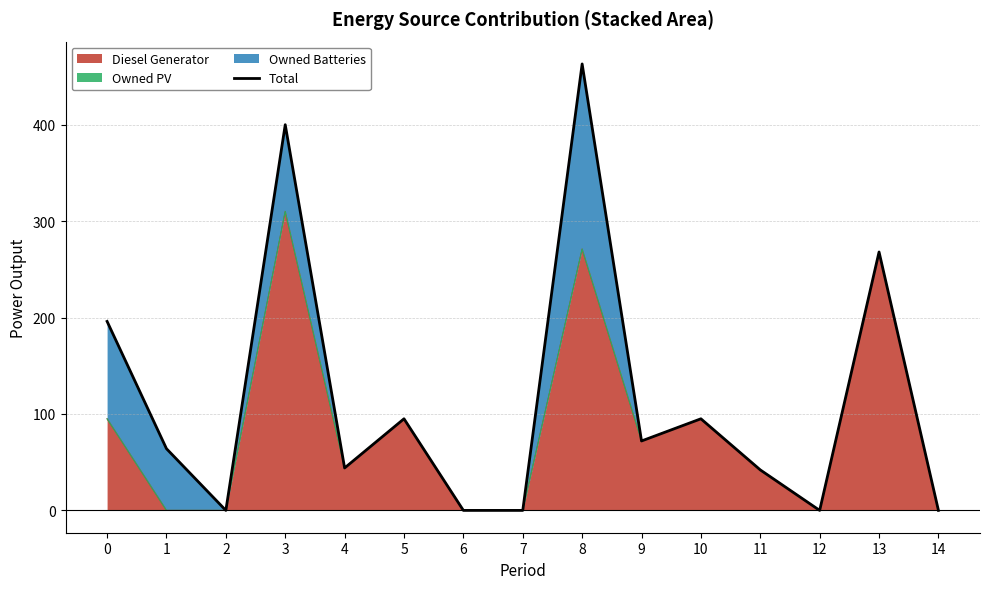

Where is the first local maximum?

3